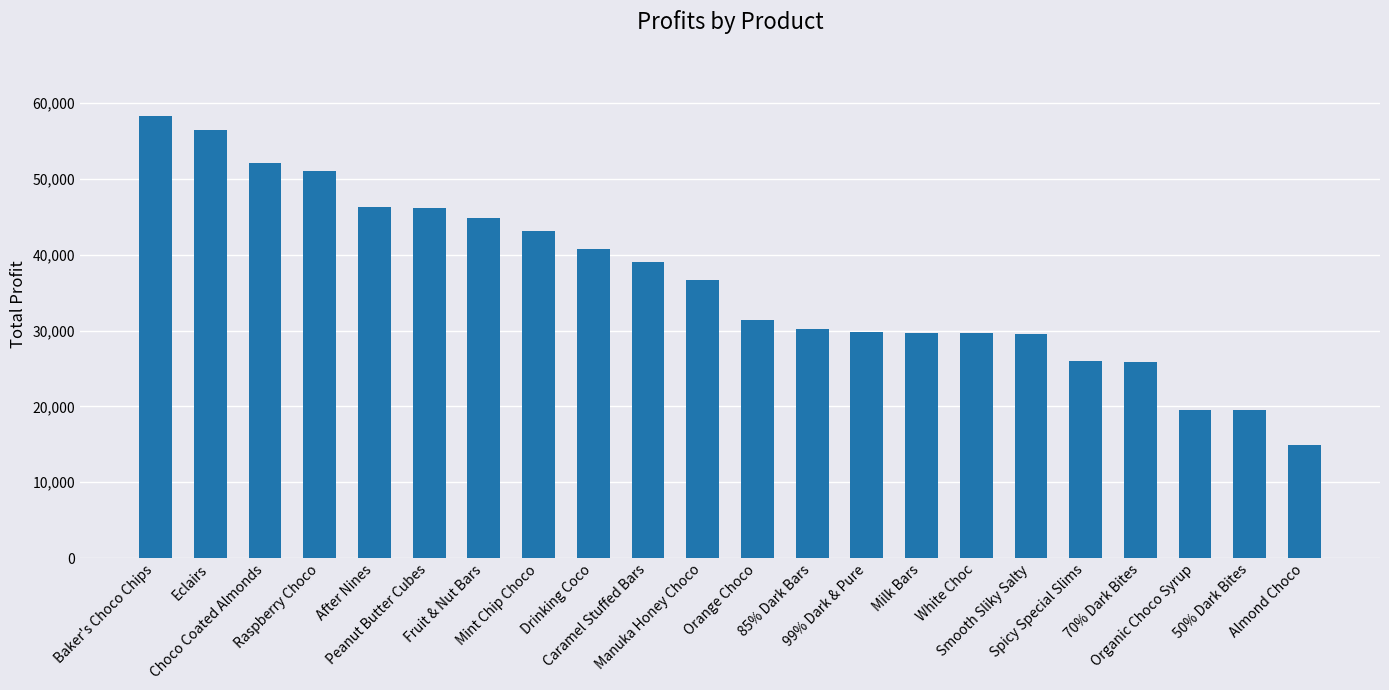

The chart shows a value of 29800.2 at 99% Dark & Pure. True or false?

True